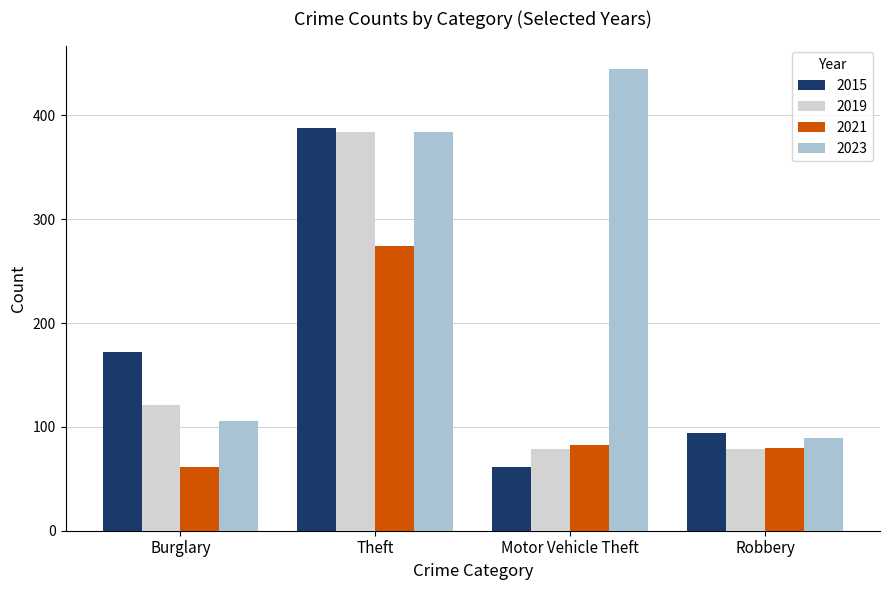

What is the maximum value shown in the chart?

445